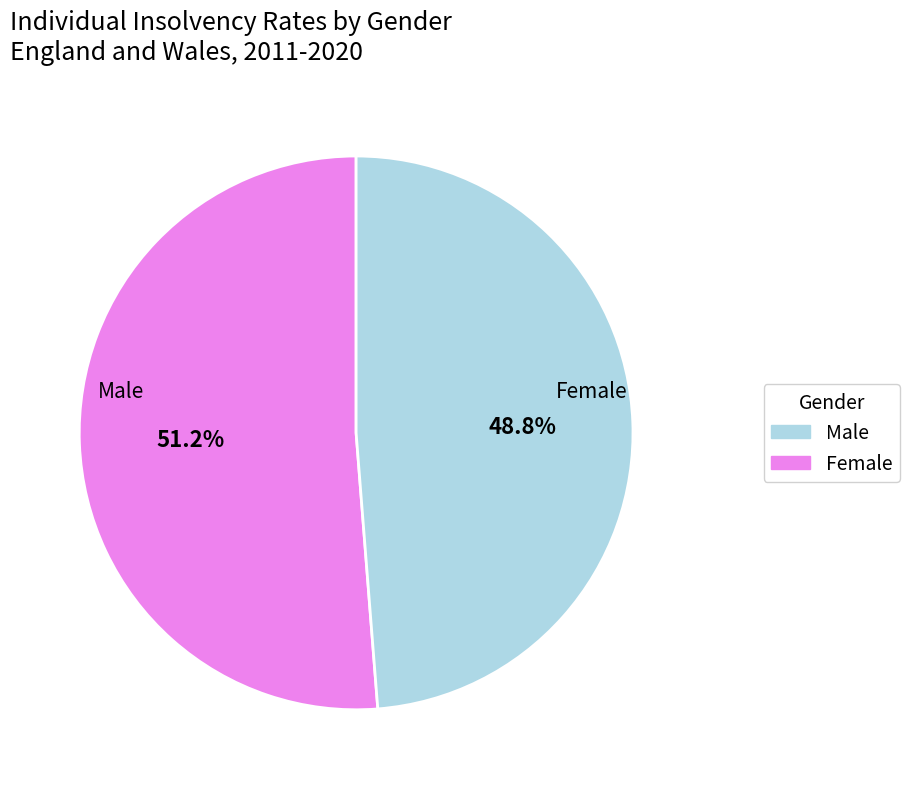

Is there any slice that represents more than half of the pie?

Yes